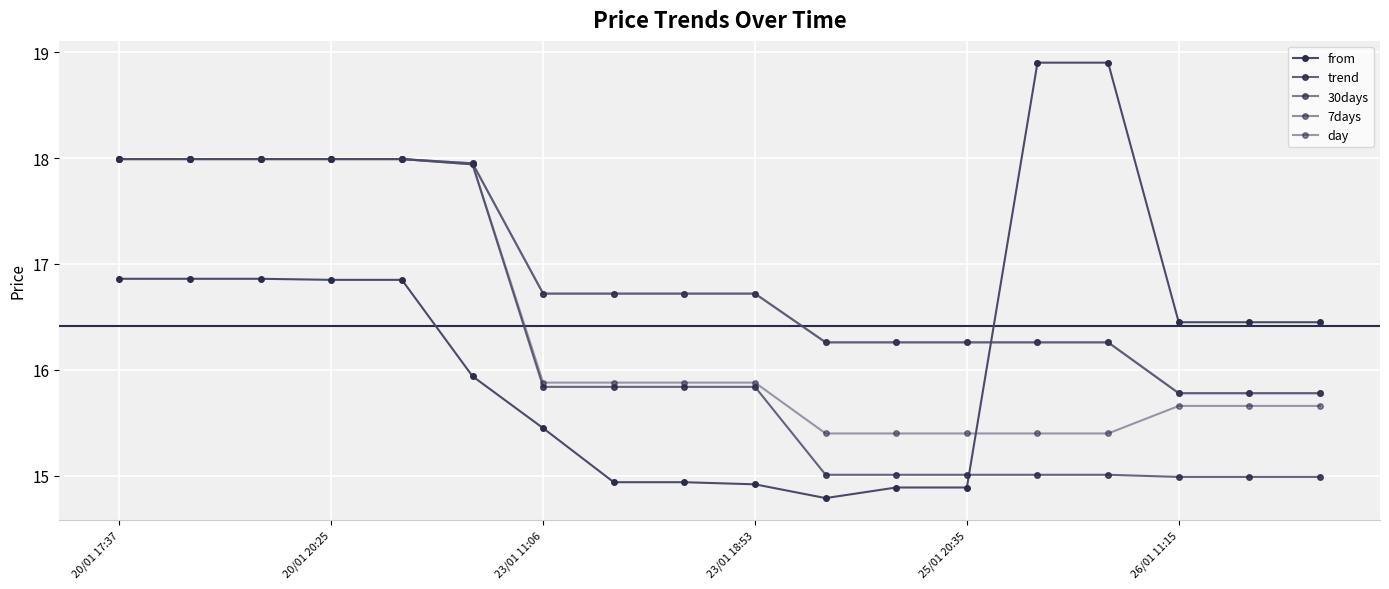

How many categories are shown in the chart?

18